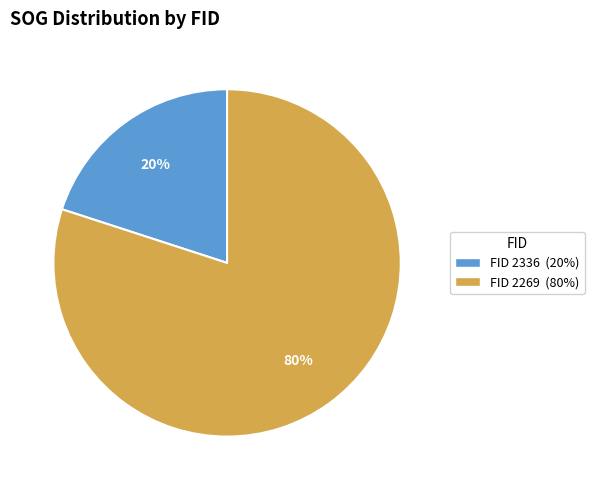

To the nearest percent, what is the difference between the largest and smallest slice percentages?

60%